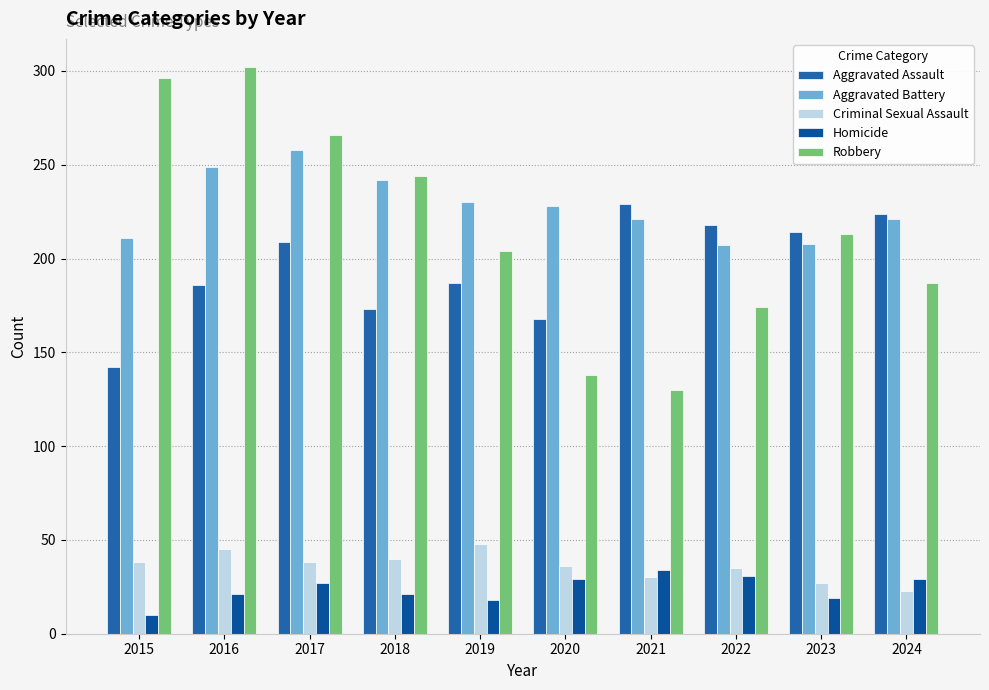

At which category is the sum across all series the highest?

2016